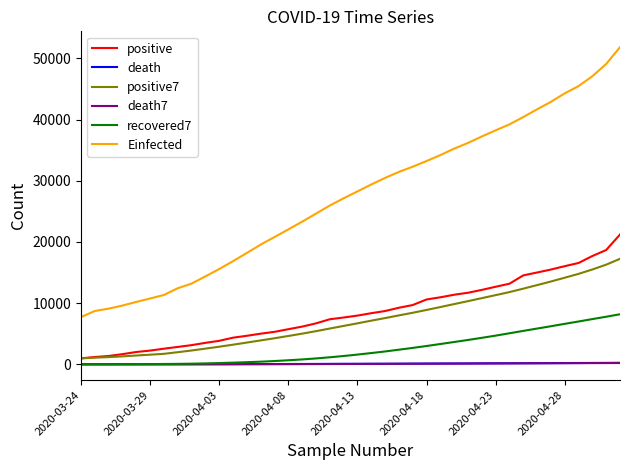

Which series has the widest spread of values?

Einfected